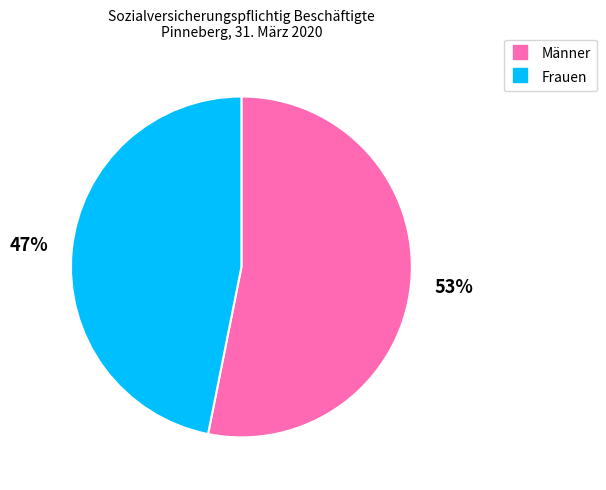

Which has a higher value, Männer or Frauen?

Männer